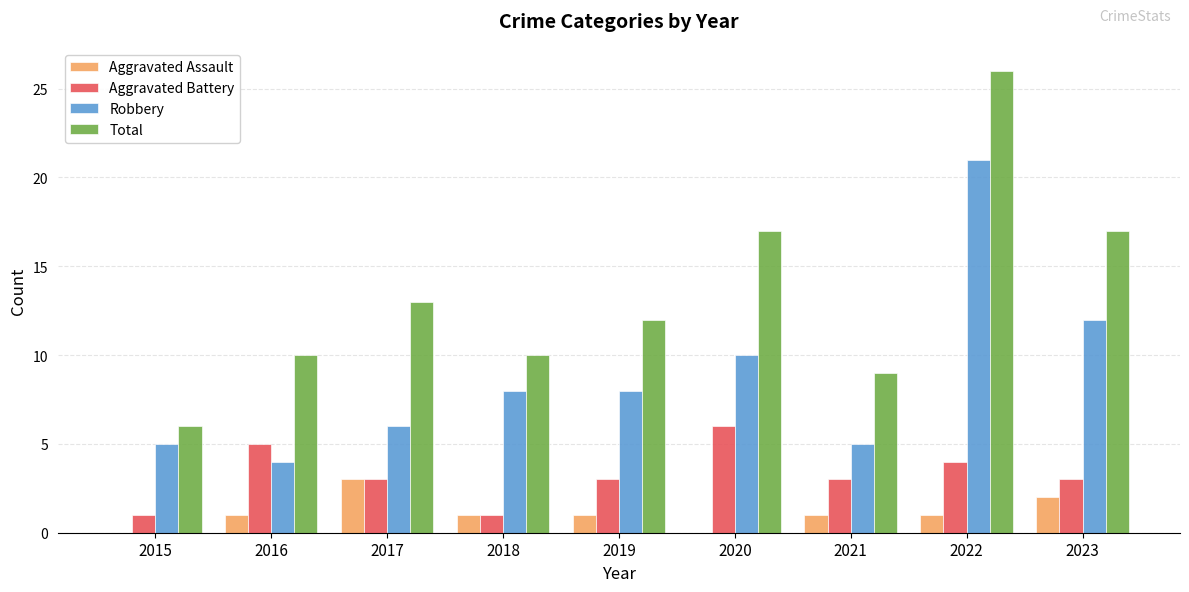

At which category is the sum across all series the highest?

2022